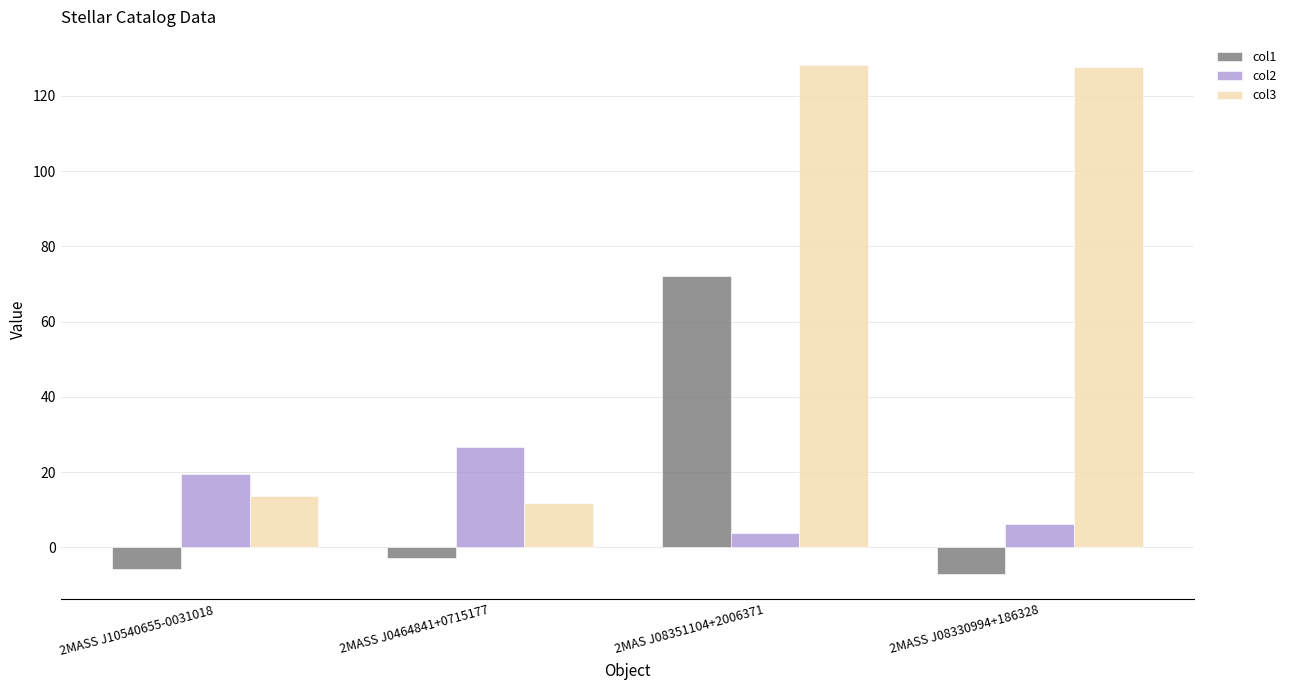

What is the highest value of the col2 series?

26.7